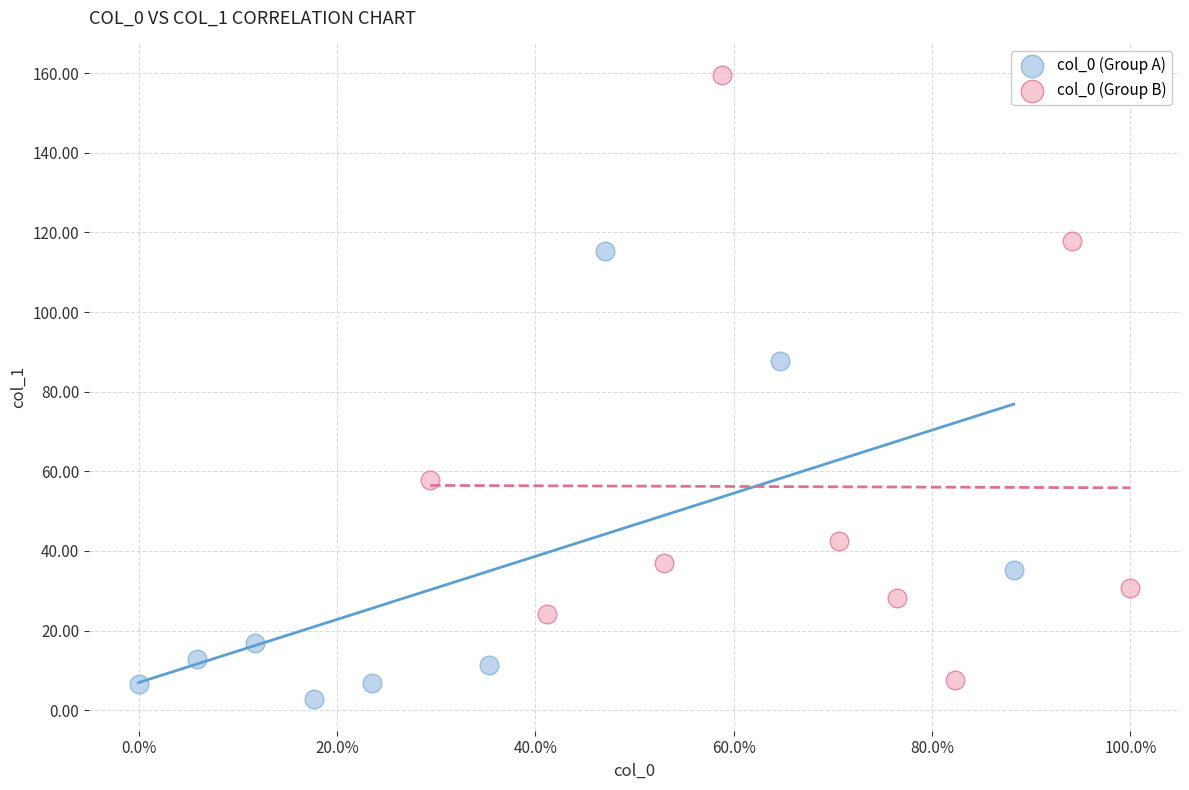

Which series contains the highest Y value?

col_0 (Group B)